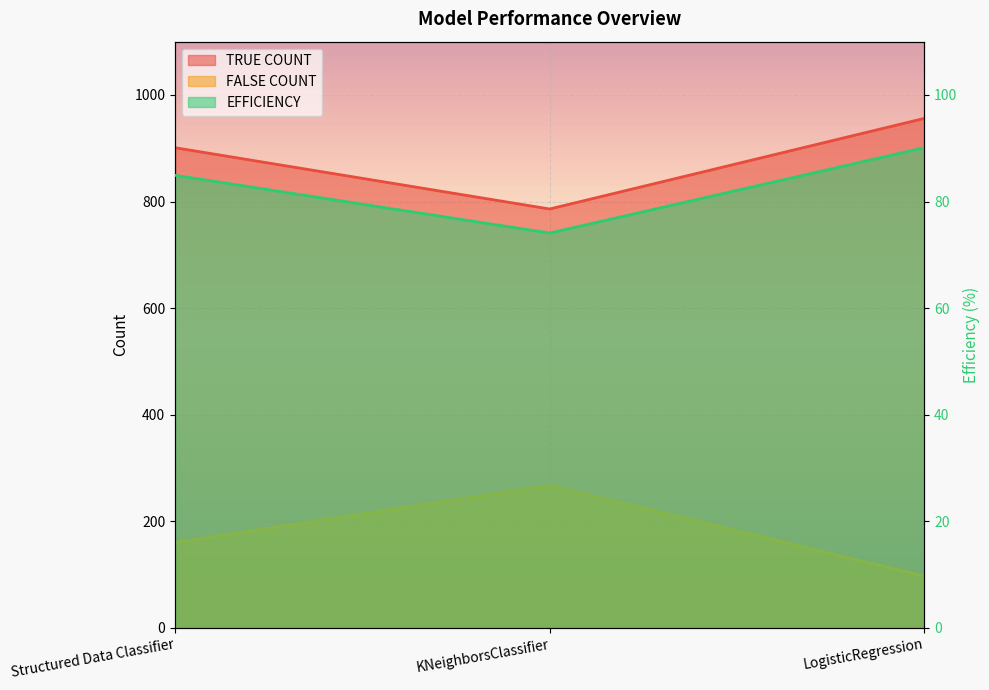

The value of TRUE COUNT at KNeighborsClassifier is 355.4. True or false?

False